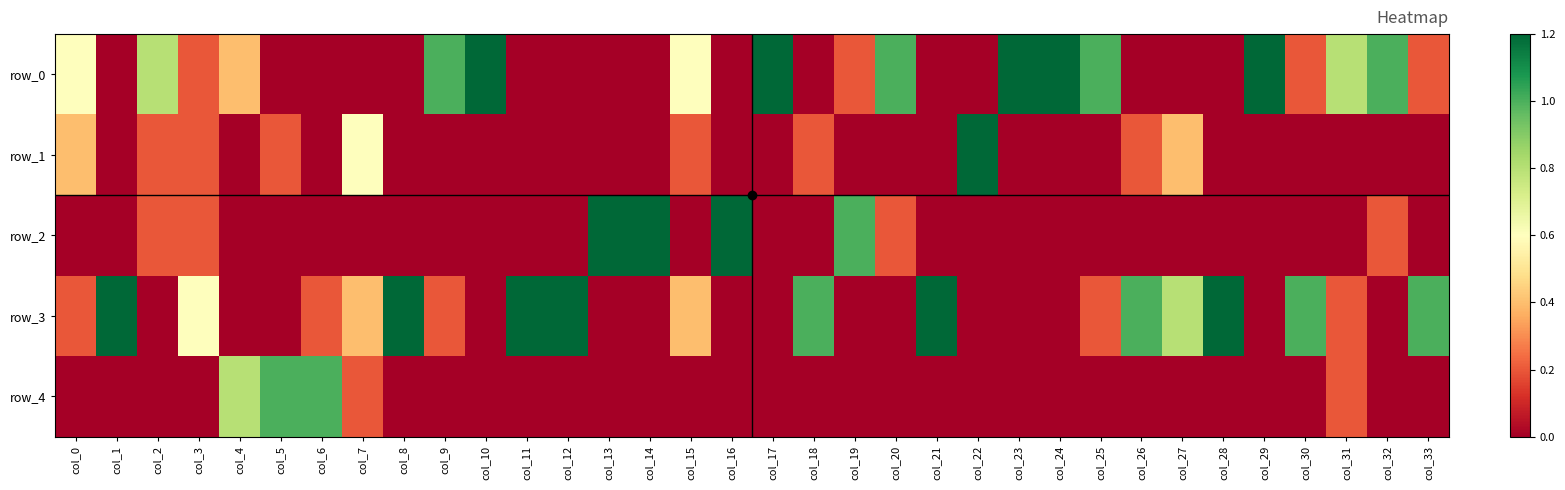

The value of row_3 at col_20 is 0.0. True or false?

True